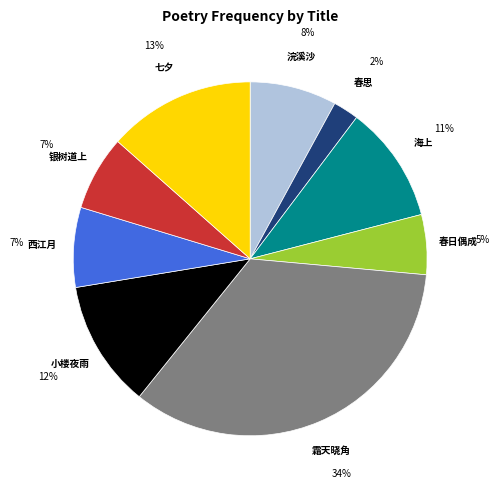

Between 霜天晓角 and 七夕, which is larger?

霜天晓角